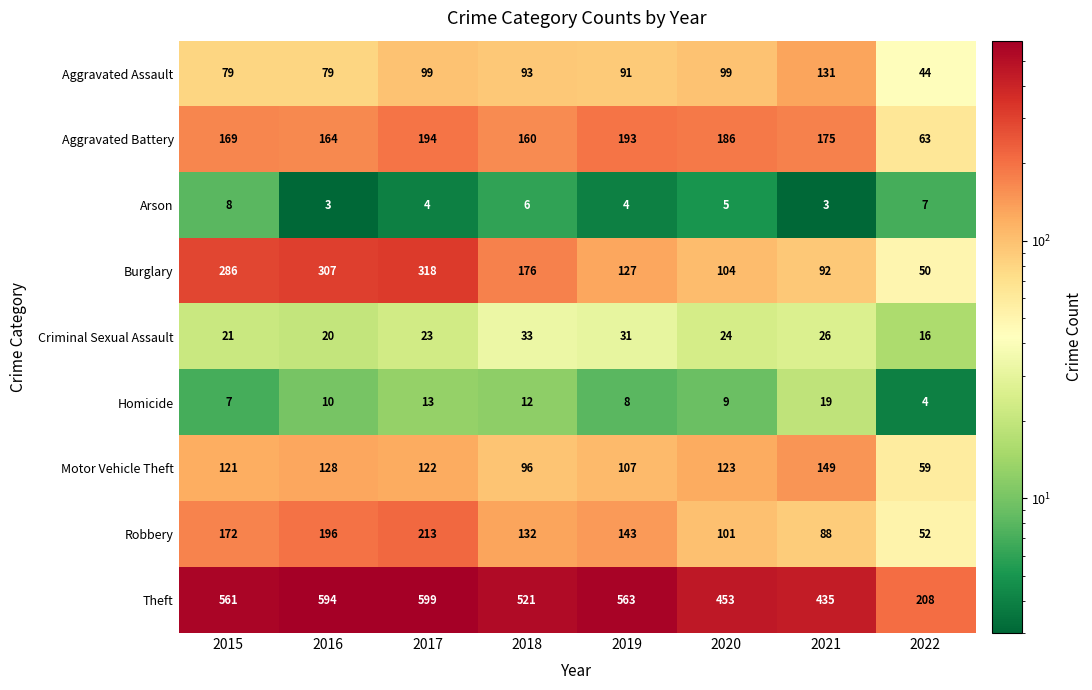

The Motor Vehicle Theft series shows 128 at 2016. True or false?

True